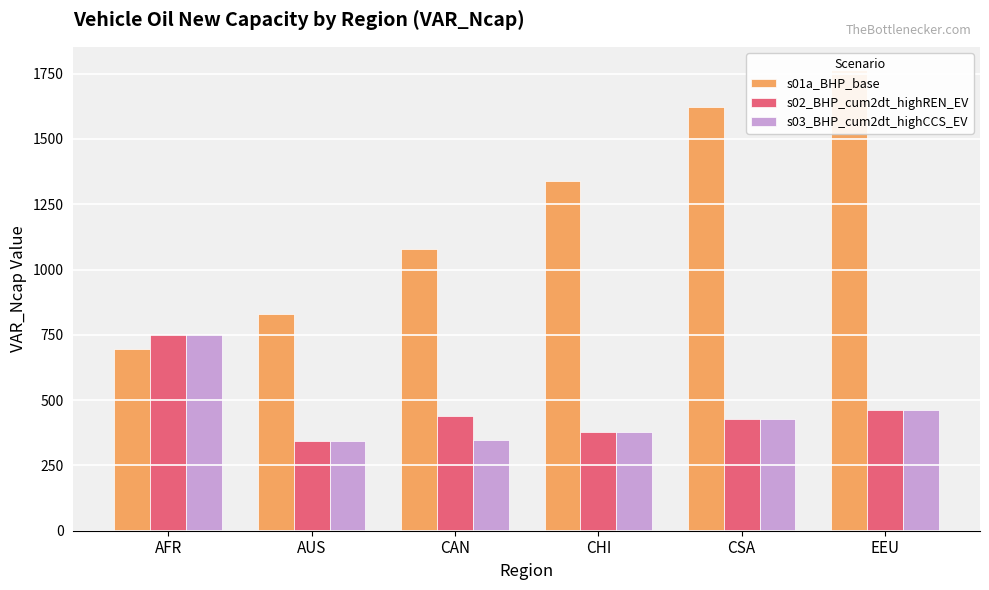

The s02_BHP_cum2dt_highREN_EV series shows 342.4 at AUS. True or false?

True